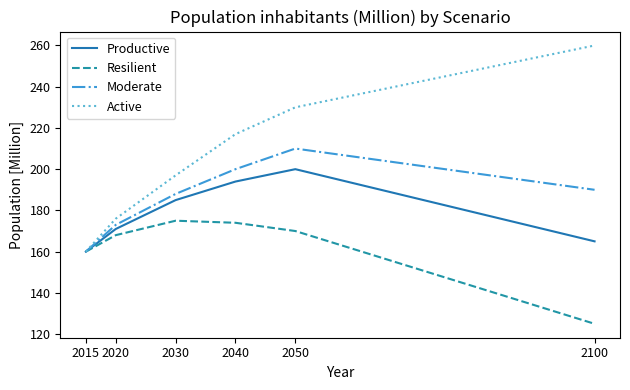

Read the Resilient value at 2050, to the nearest 10.

170